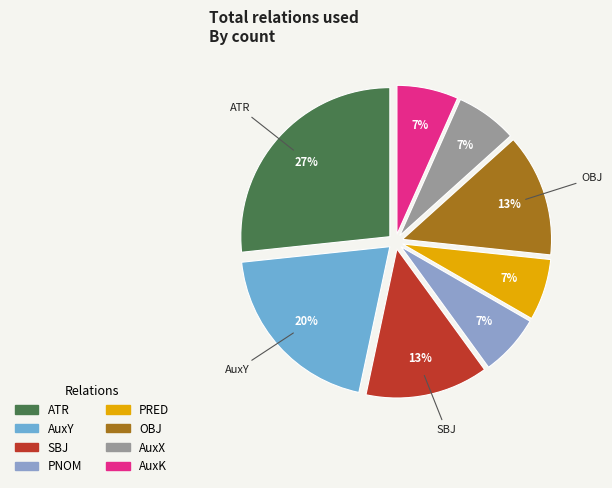

How many slices are in this pie chart?

8